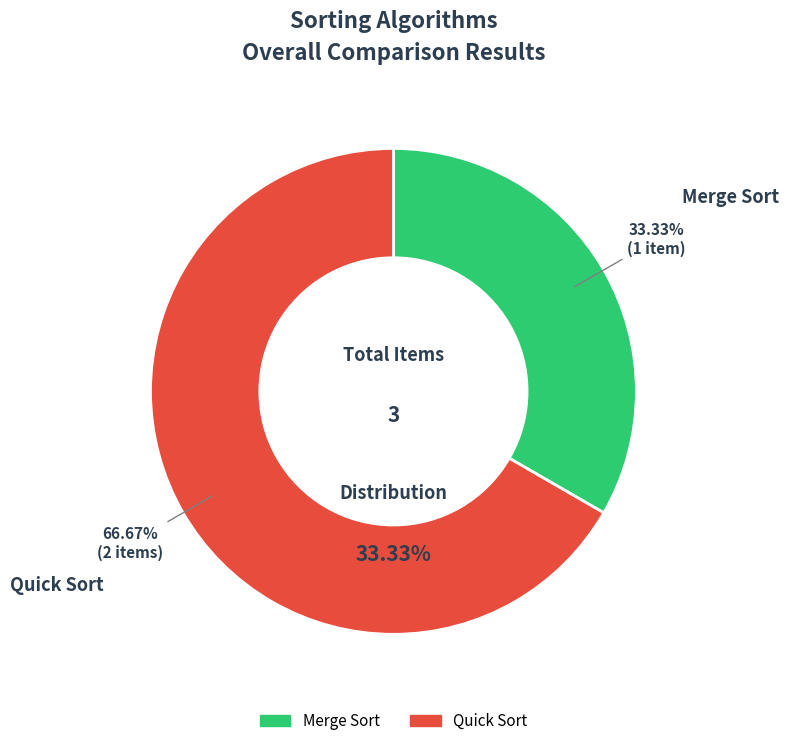

Does Merge Sort account for over 50% of the chart?

No